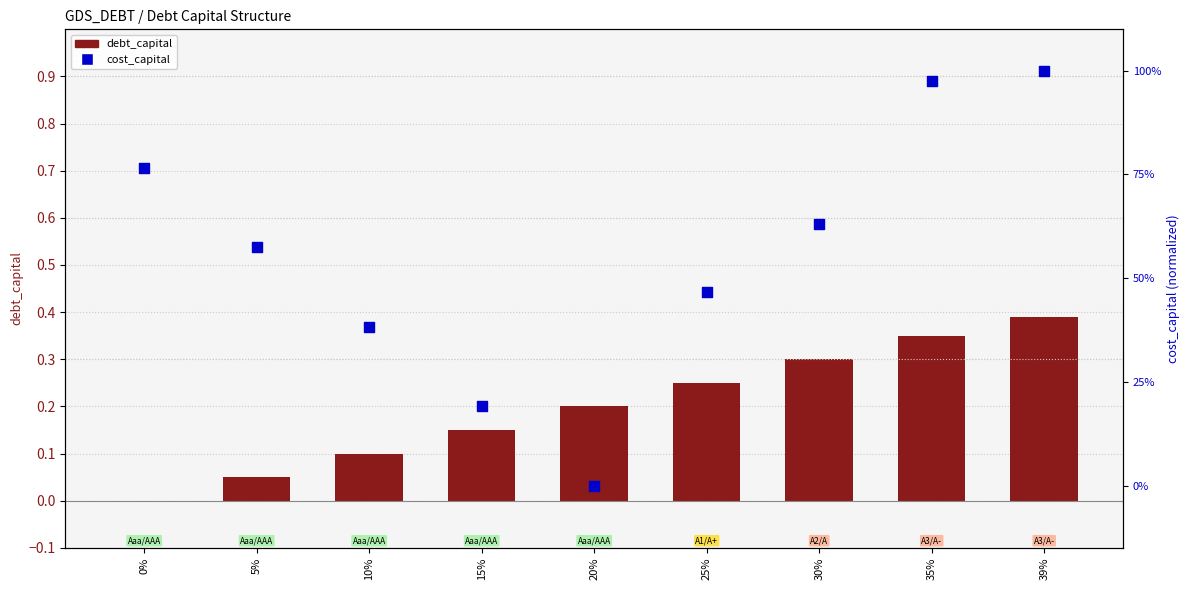

Which series reaches the minimum Y coordinate?

debt_capital